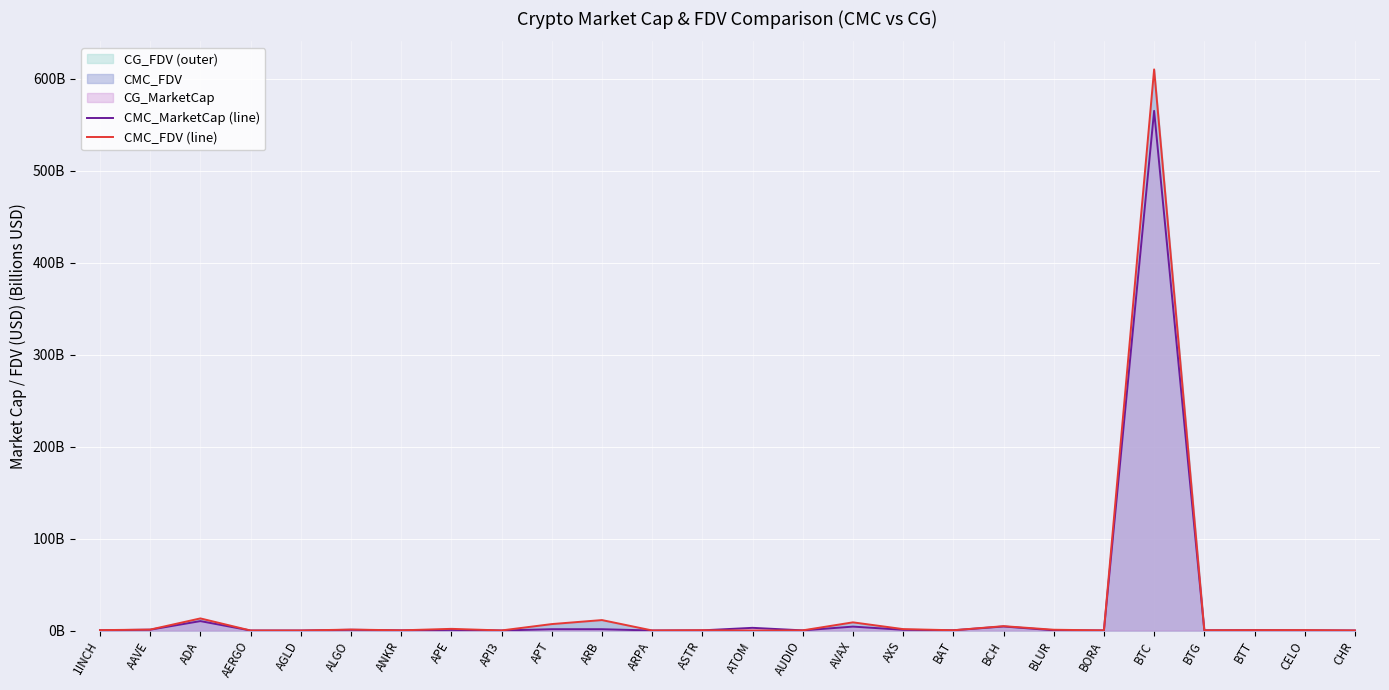

What is the label of the 22nd point from the right?

AGLD